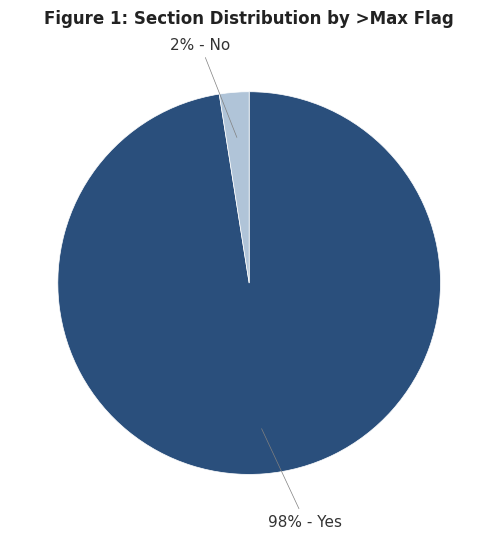

Rank the categories by value from lowest to highest.

2% - No, 98% - Yes